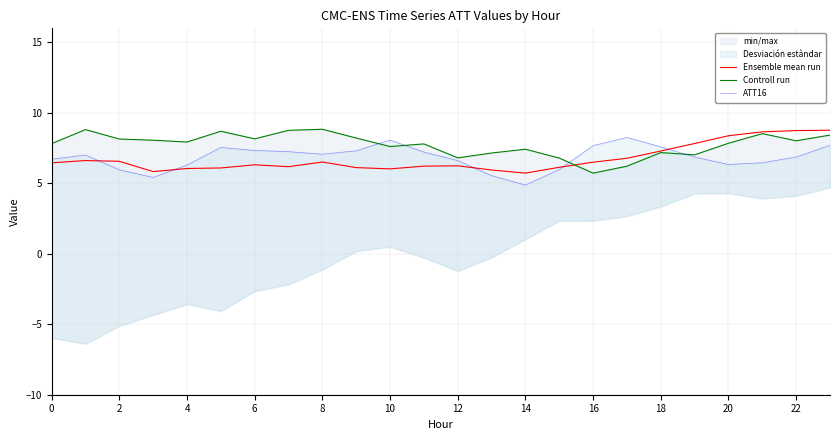

Which series changed the most between 20 and 22?

ATT16